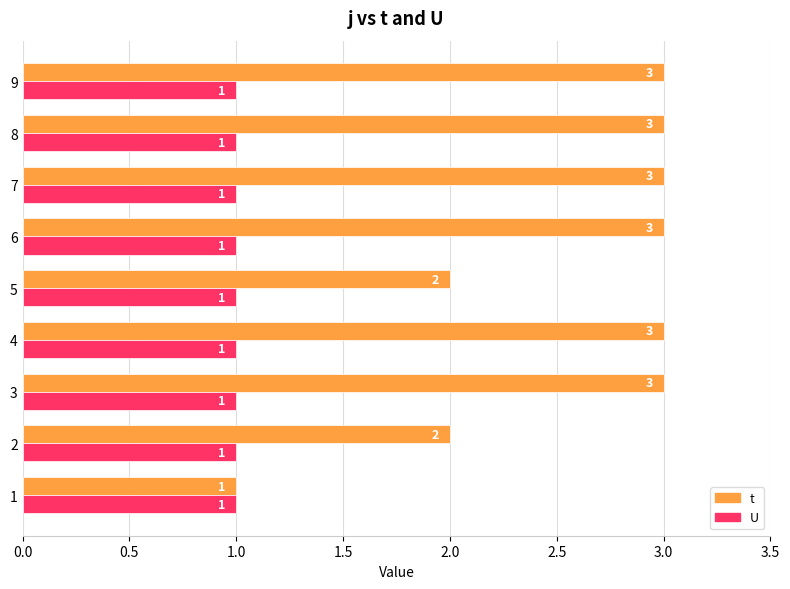

How many t values are between 2 and 3?

8